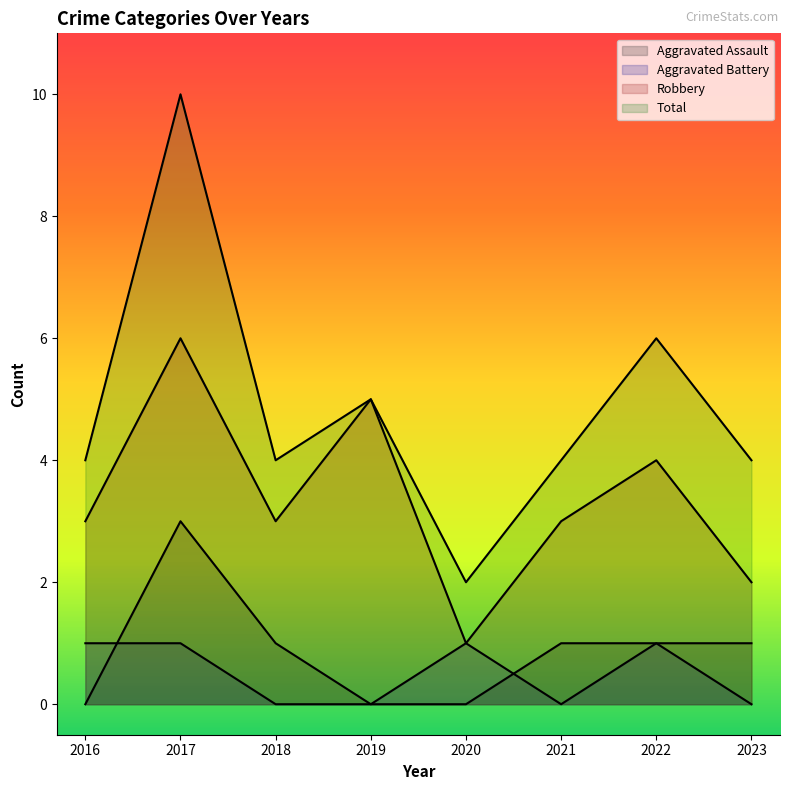

Reading left to right, what are all the values shown in this chart?

Aggravated Assault: 0	3	1	0	0	1	1	1
Aggravated Battery: 1	1	0	0	1	0	1	0
Robbery: 3	6	3	5	1	3	4	2
Total: 4	10	4	5	2	4	6	4